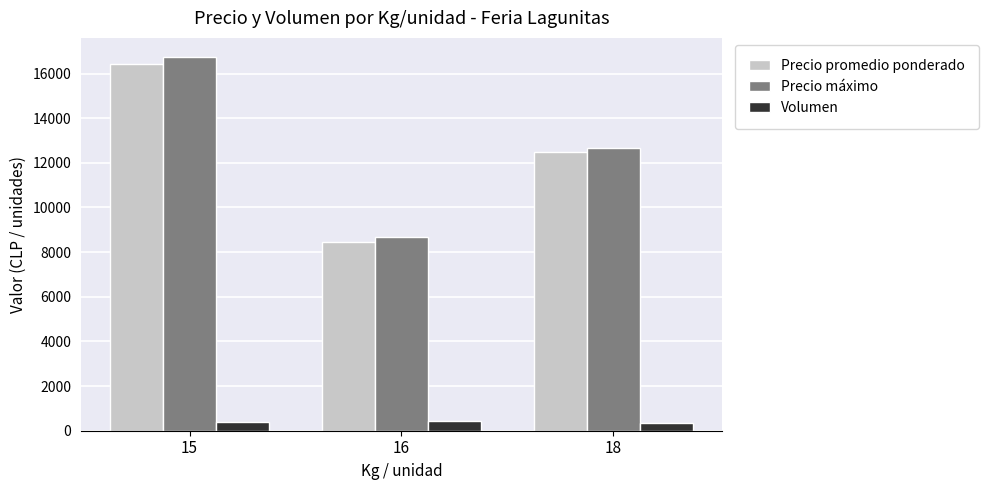

List the series in order of their peak value, highest first.

Precio máximo, Precio promedio ponderado, Volumen